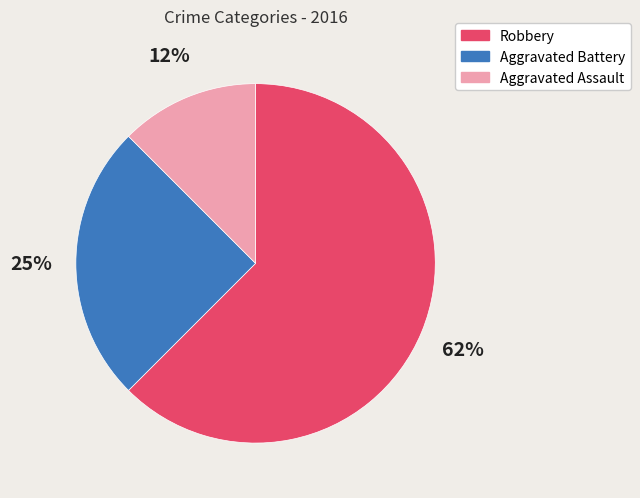

What is the majority slice?

Robbery